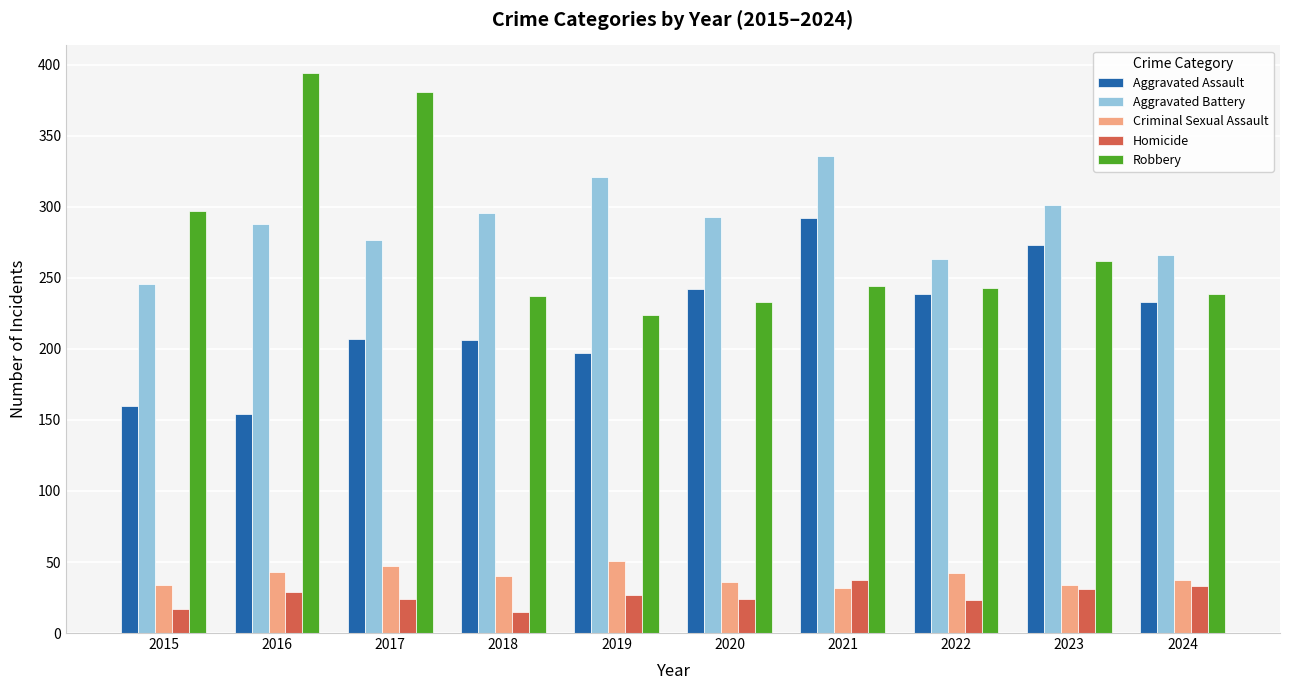

What is the maximum value shown in the chart?

394